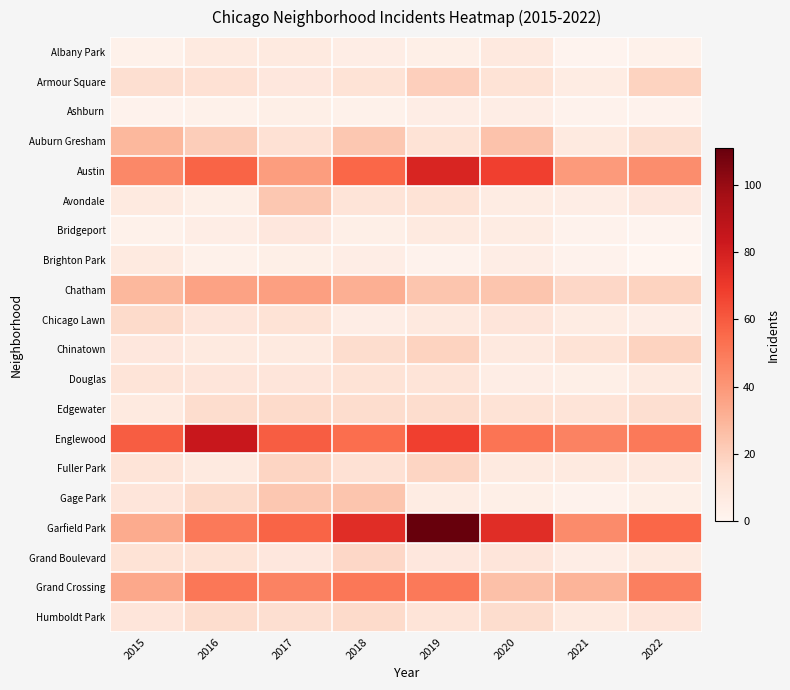

Which has a higher value, 2015 or 2020?

2020